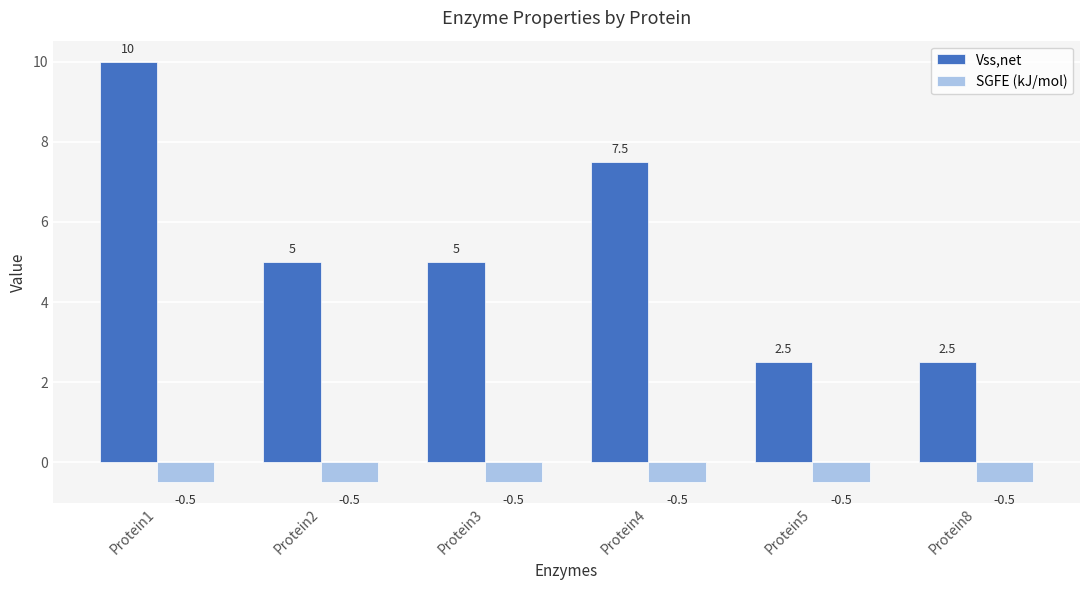

Rank the series by their average value, from lowest to highest.

SGFE (kJ/mol), Vss,net